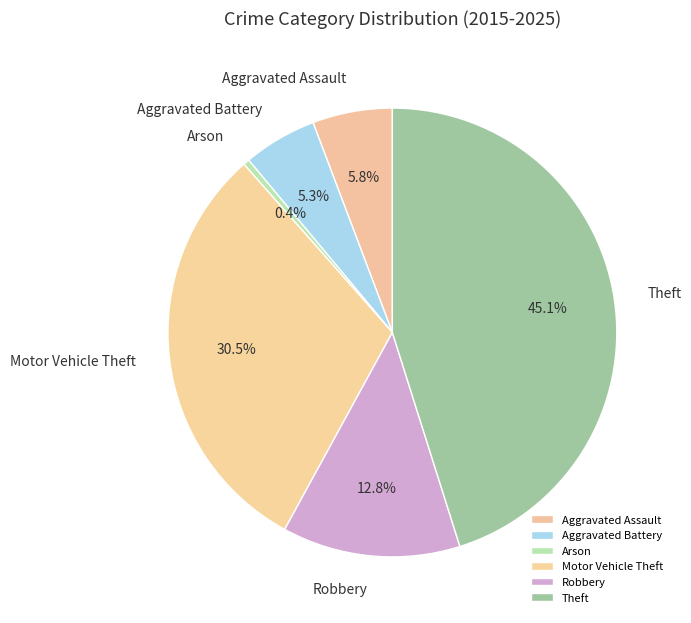

What percentage is NOT represented by Arson?

99.6%